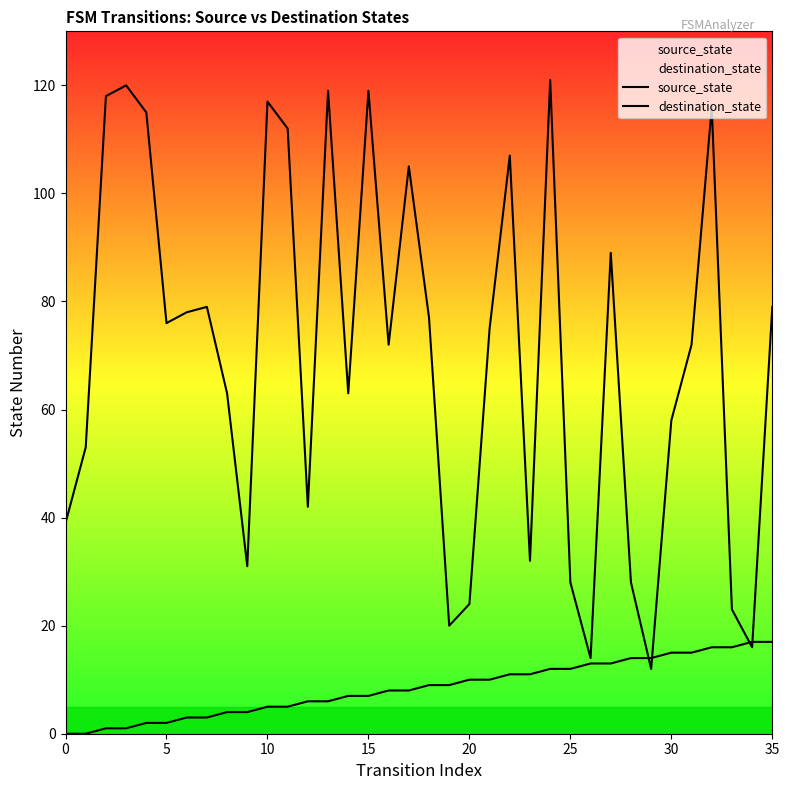

How many values in the destination_state series are below 75?

18